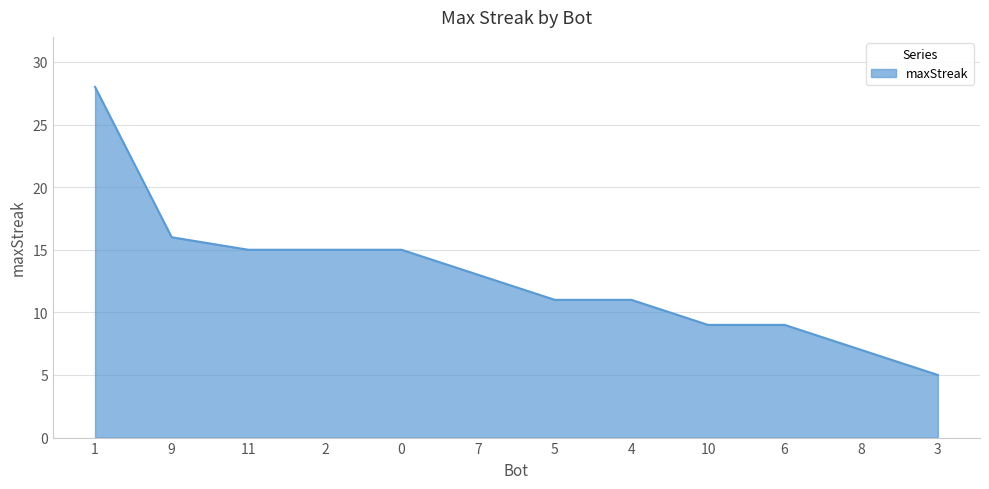

Which label corresponds to the smallest value in the chart?

3